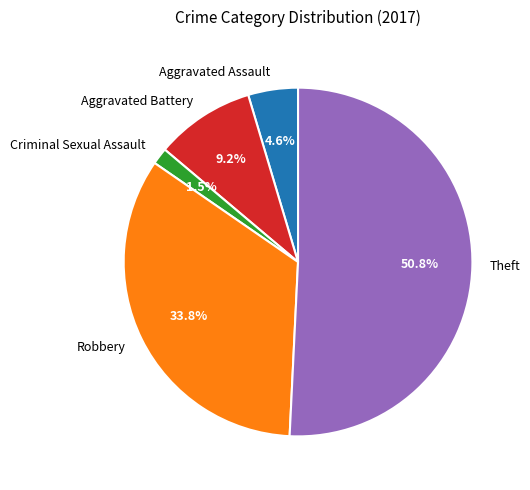

To the nearest percent, what is the difference between the Criminal Sexual Assault and Robbery slice percentages?

32%